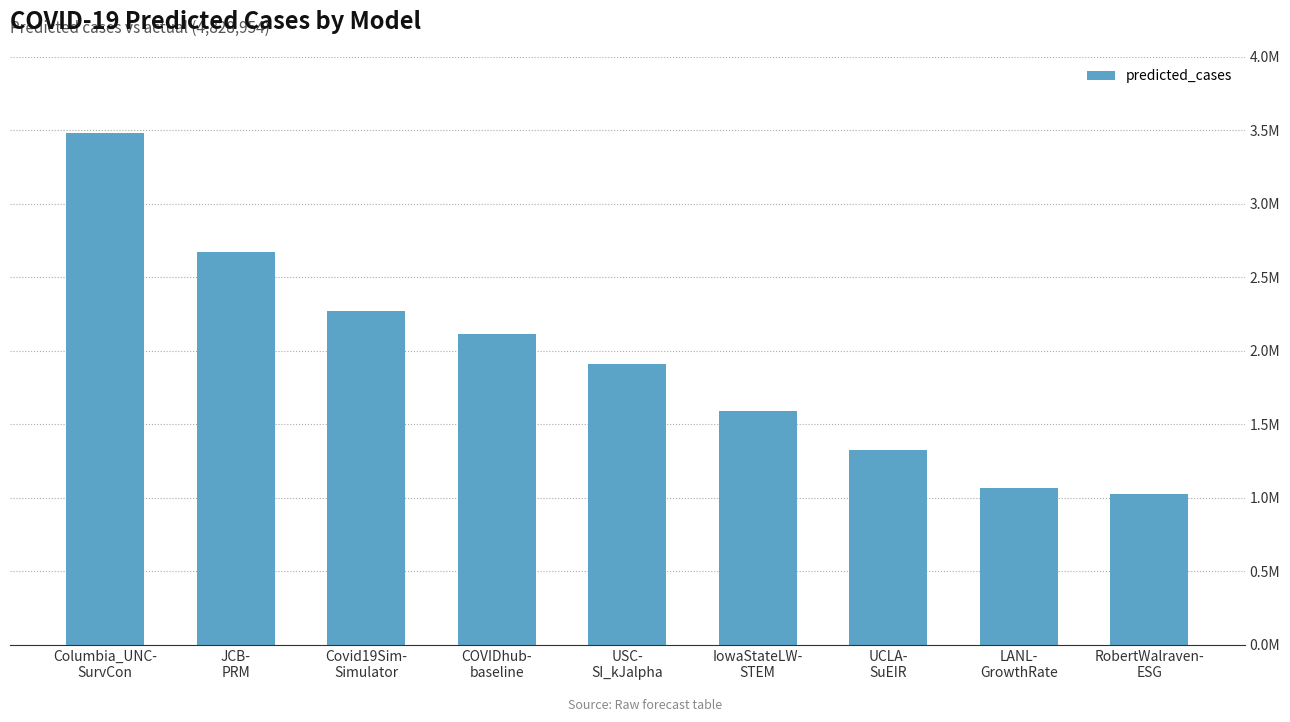

What value does the data have at JCB-
PRM?

2674894.4